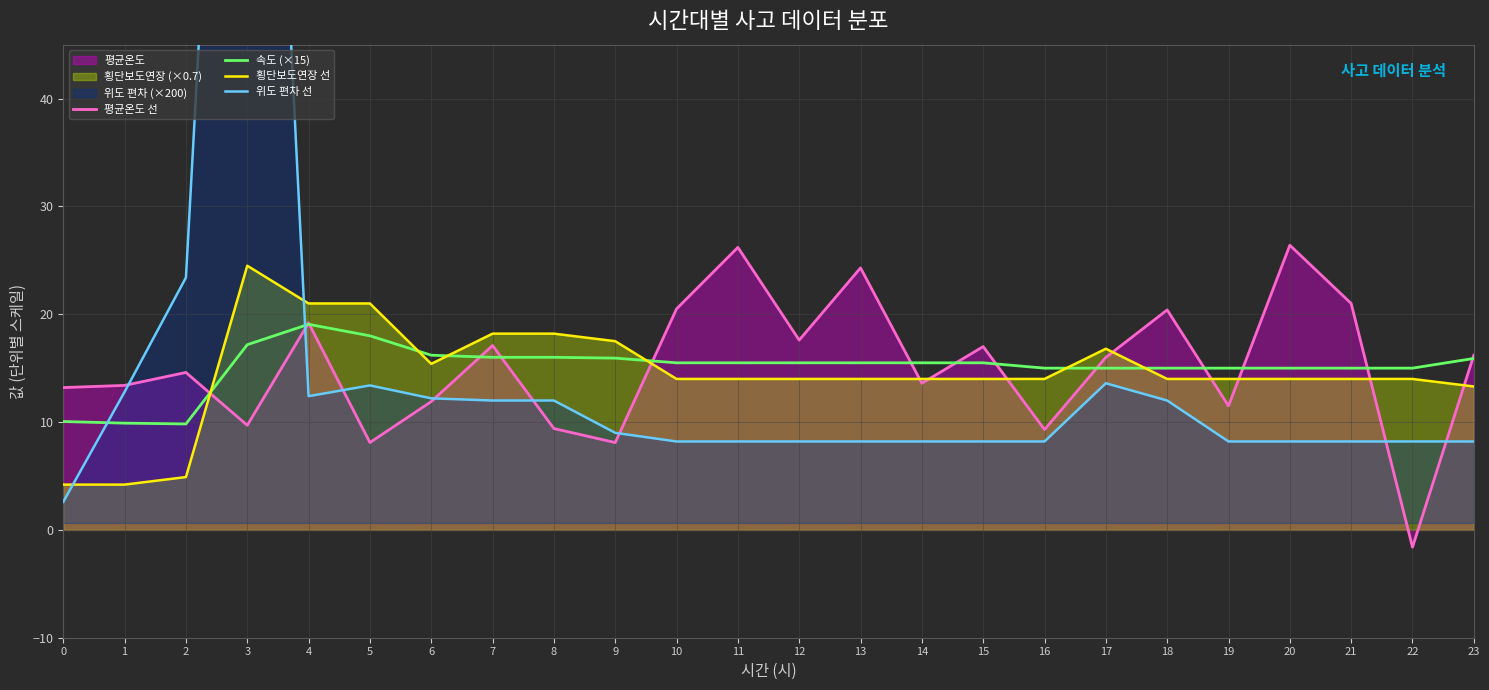

How many interior local peaks does the 위도 편차 선 series have?

3